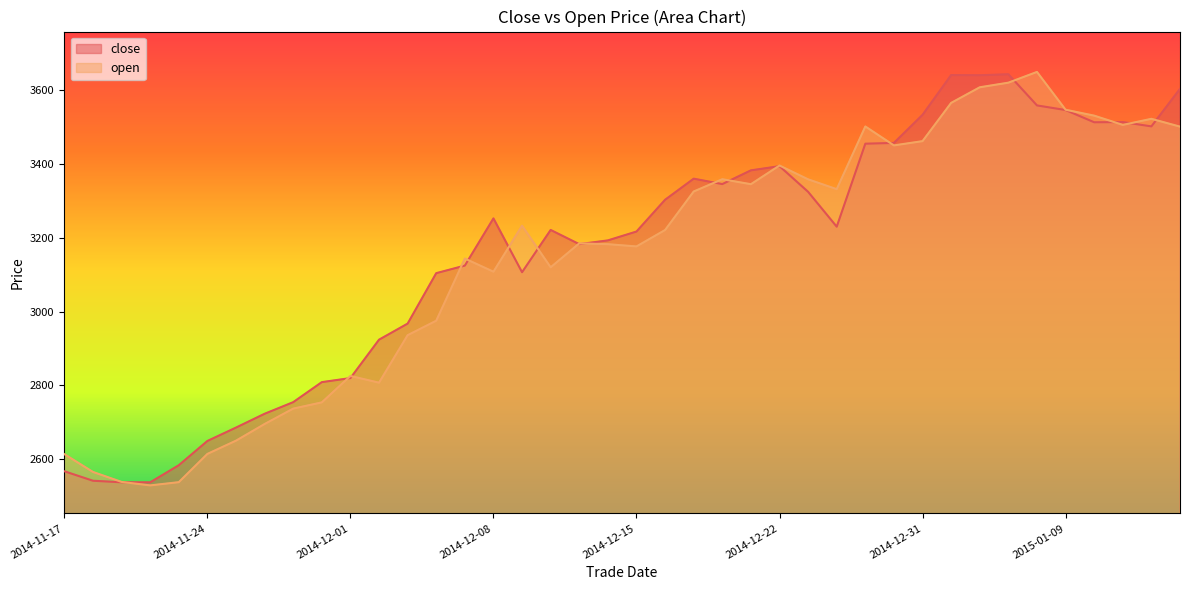

At which label does open reach its minimum?

2014-11-20